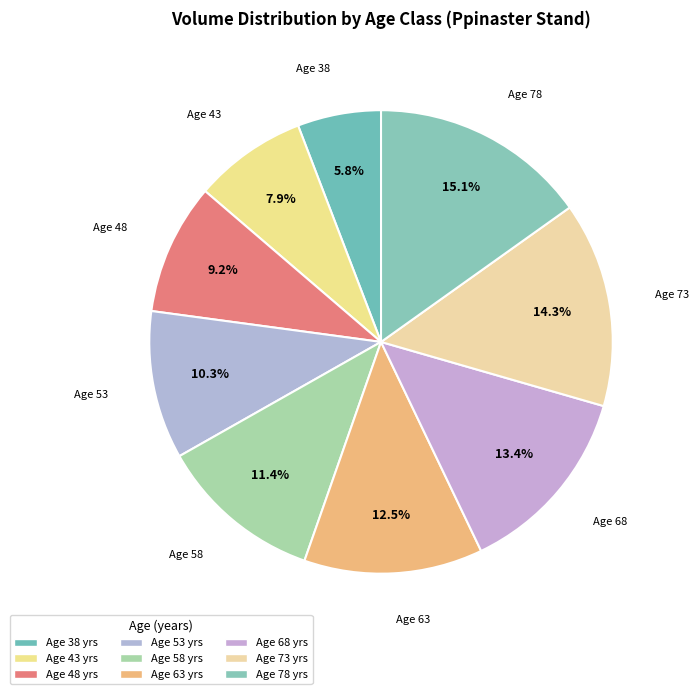

Count the number of slices in the pie.

9